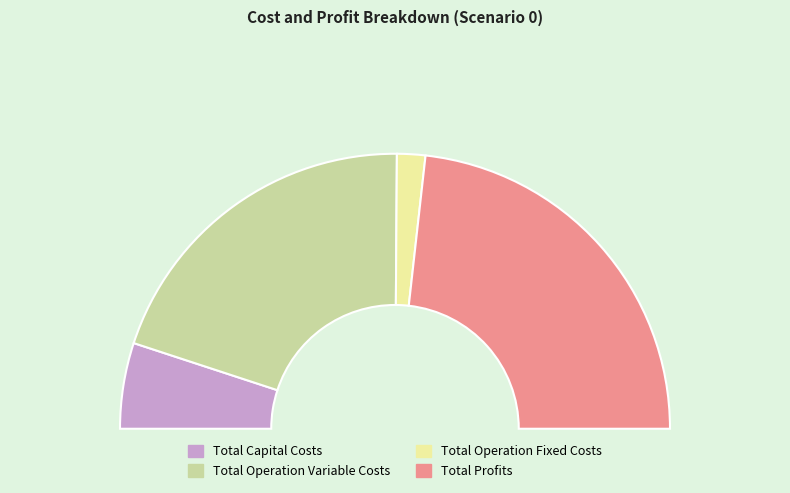

Which category has the smallest portion of the pie?

Total Operation Fixed Costs